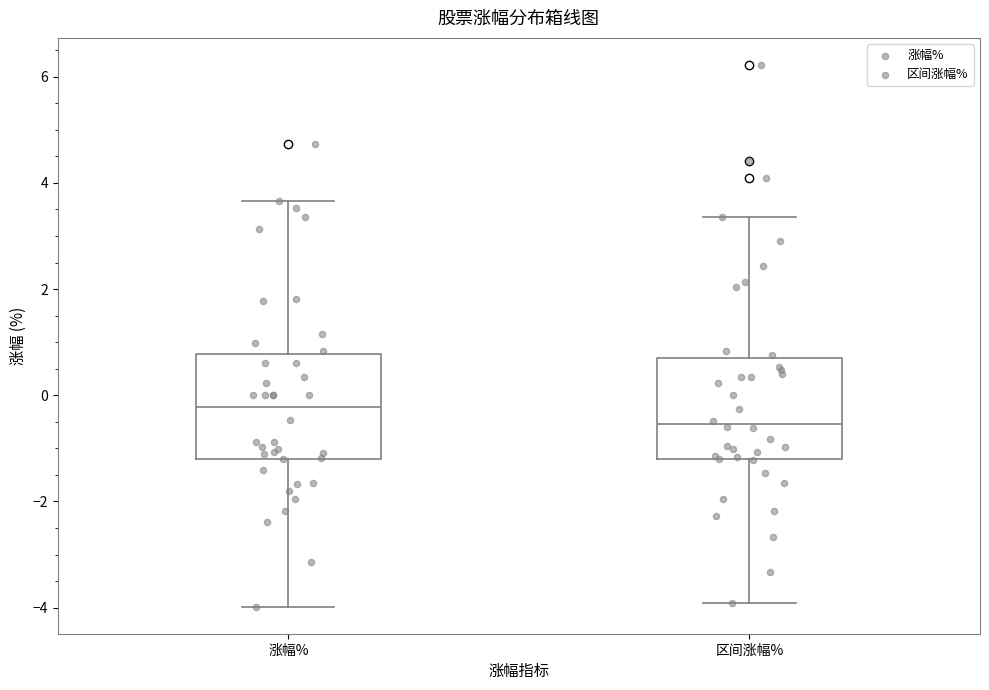

Which box's median line is the highest?

涨幅%